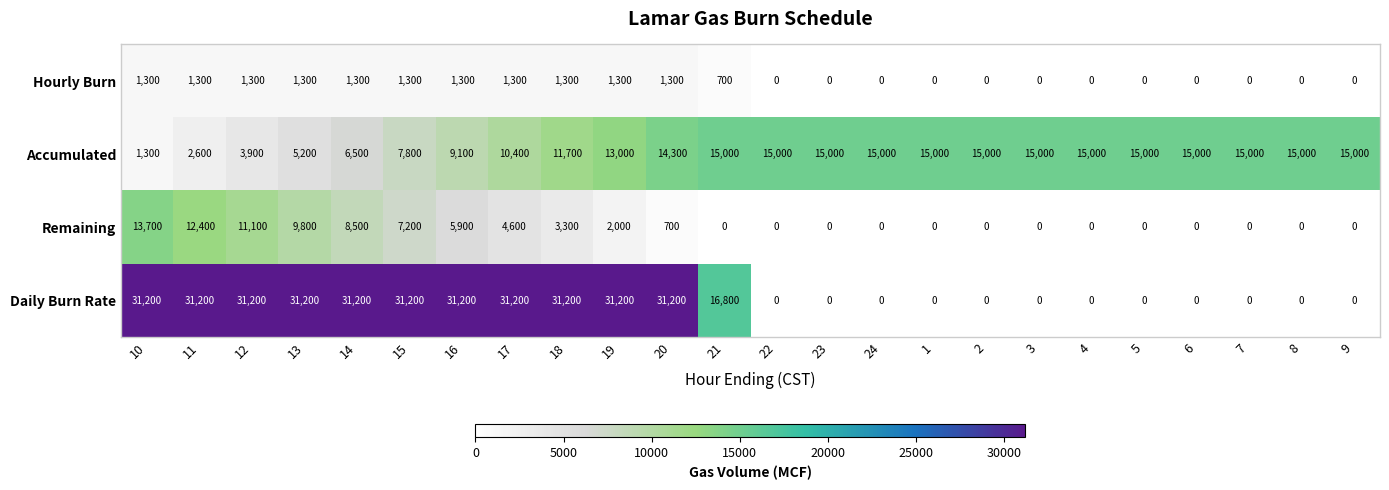

Which series has the largest range (max minus min)?

Daily Burn Rate